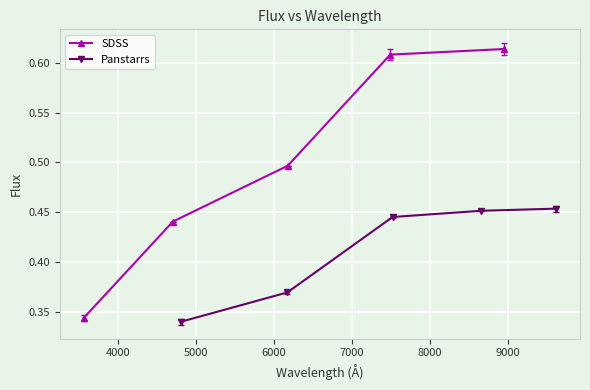

How many SDSS values are between 0 and 1?

5